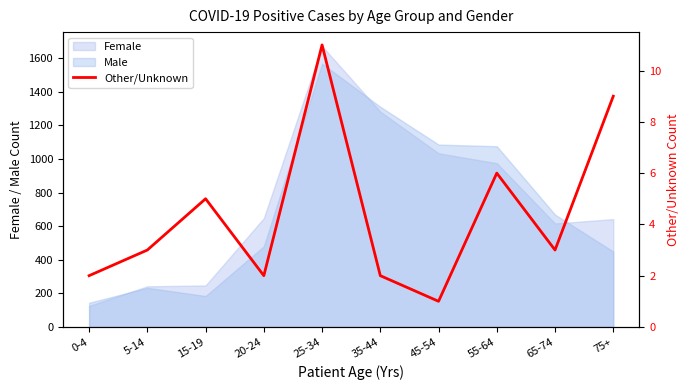

What is the maximum value for Female?

1672